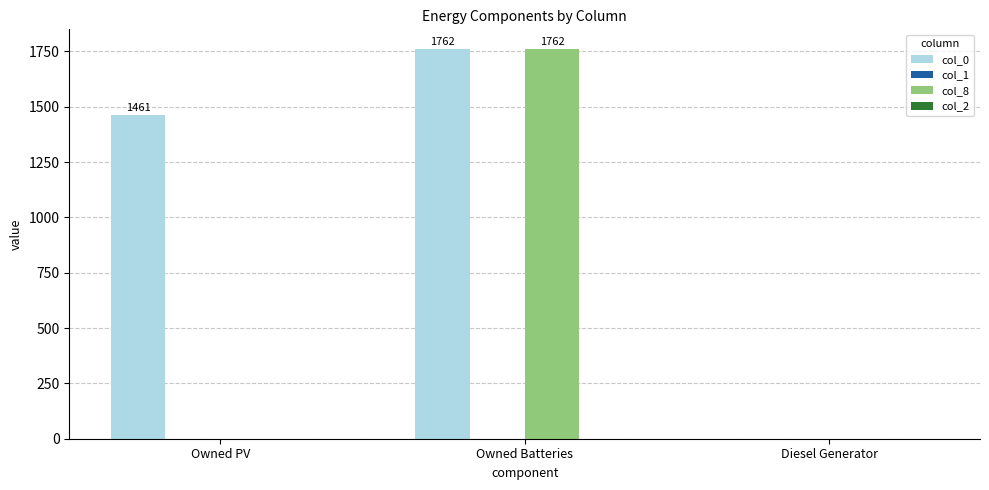

At which category is the sum across all series the highest?

Owned Batteries